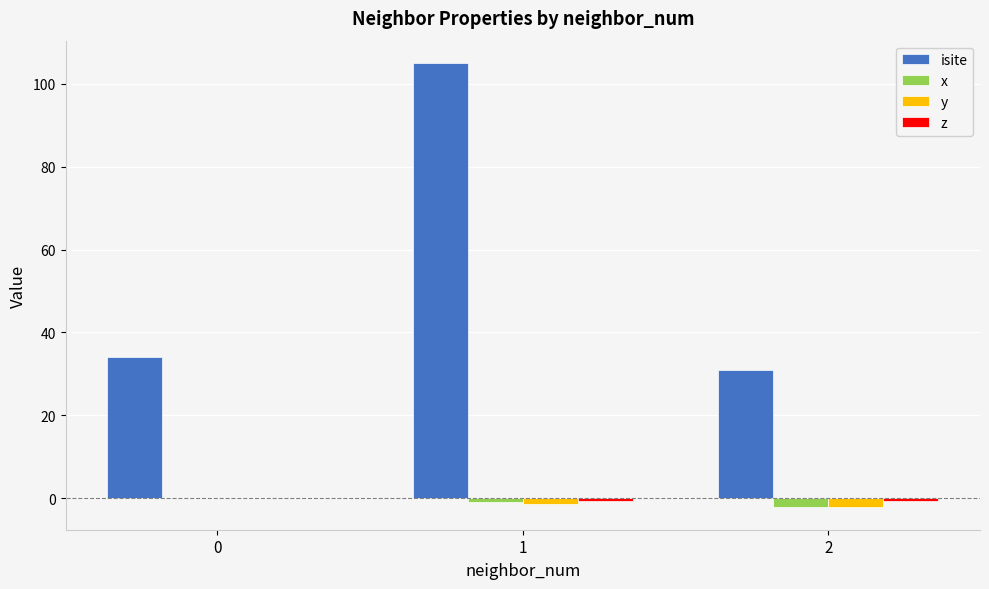

What is the sum of all isite values?

170.0